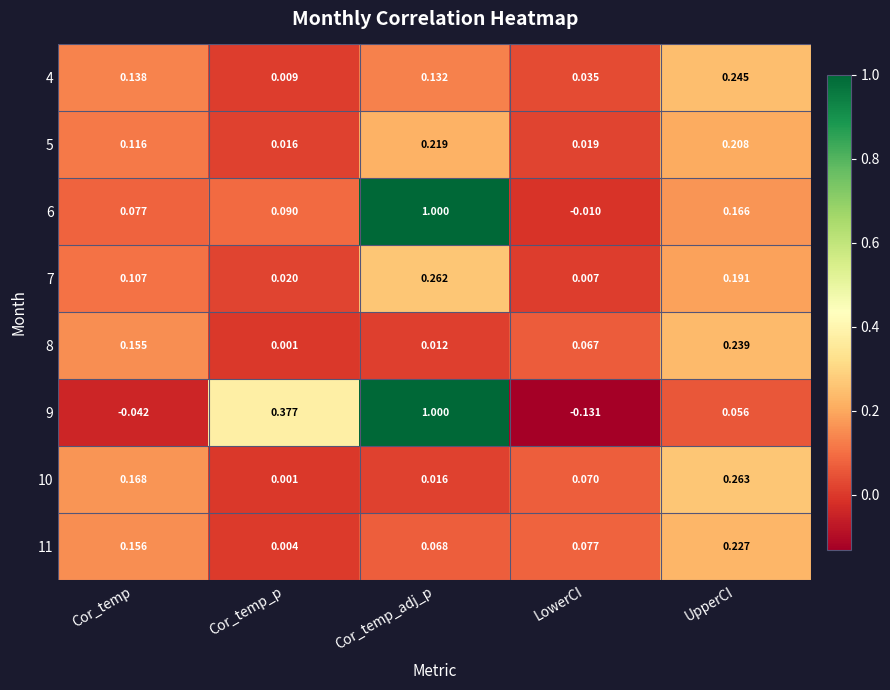

Which category has the highest value in the 10 series?

UpperCI